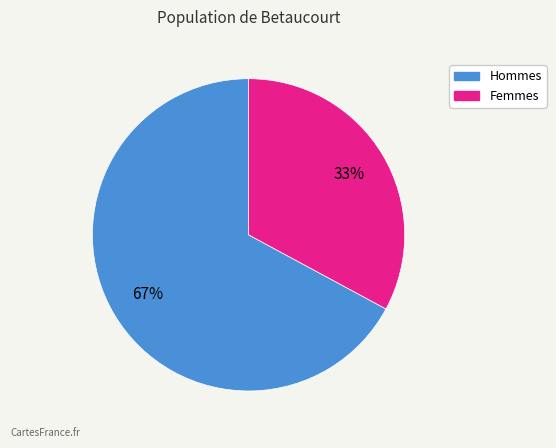

To the nearest percent, what is the average slice percentage?

50%